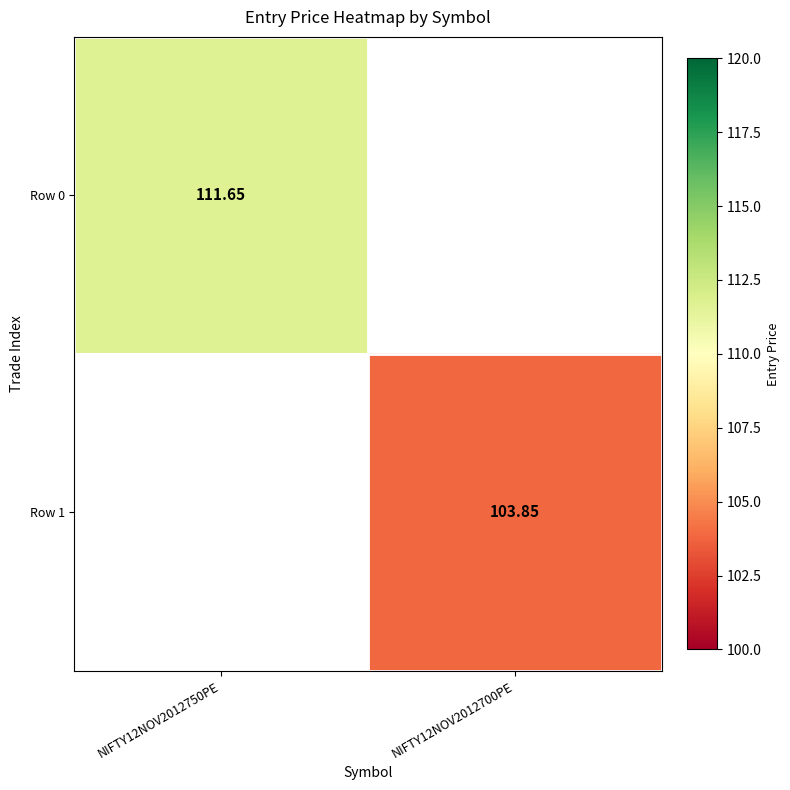

Between NIFTY12NOV2012700PE and NIFTY12NOV2012750PE, which is larger?

NIFTY12NOV2012750PE